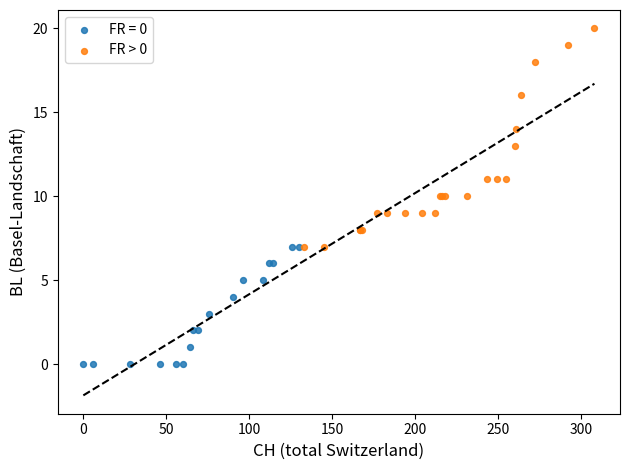

Which series reaches the minimum Y coordinate?

FR = 0